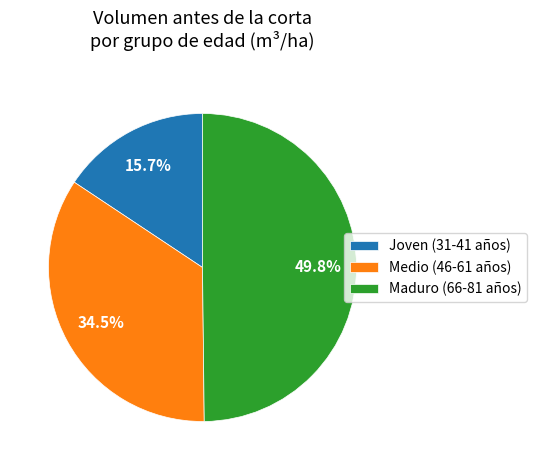

Rank the categories by value from lowest to highest.

Joven (31-41 años), Medio (46-61 años), Maduro (66-81 años)